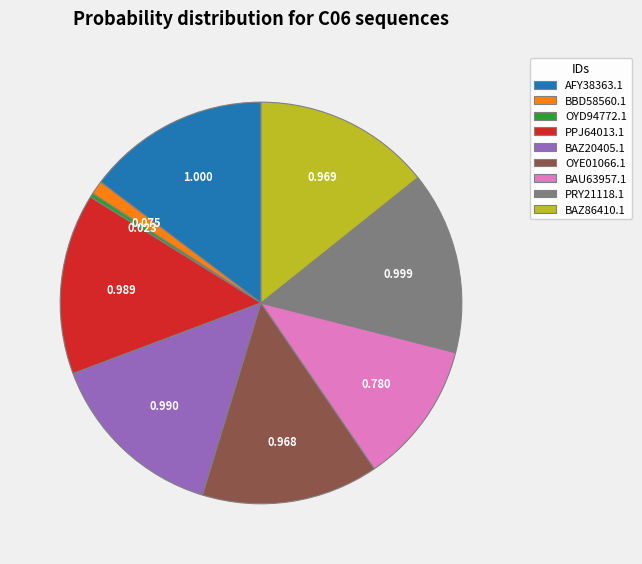

Does BAZ86410.1 represent more than half of the total?

No